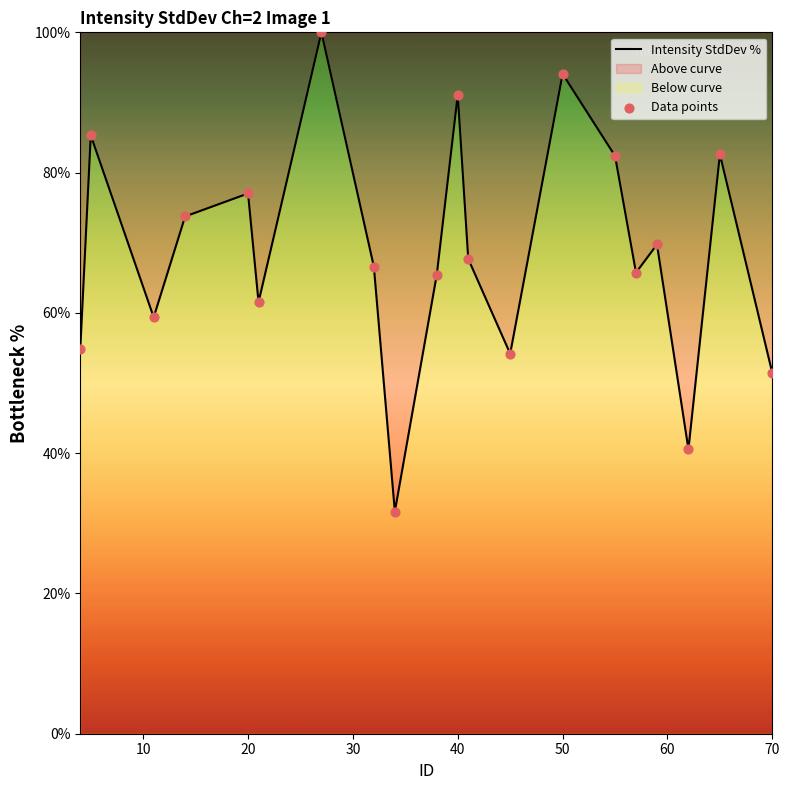

Which series reaches the maximum Y coordinate?

Intensity StdDev %